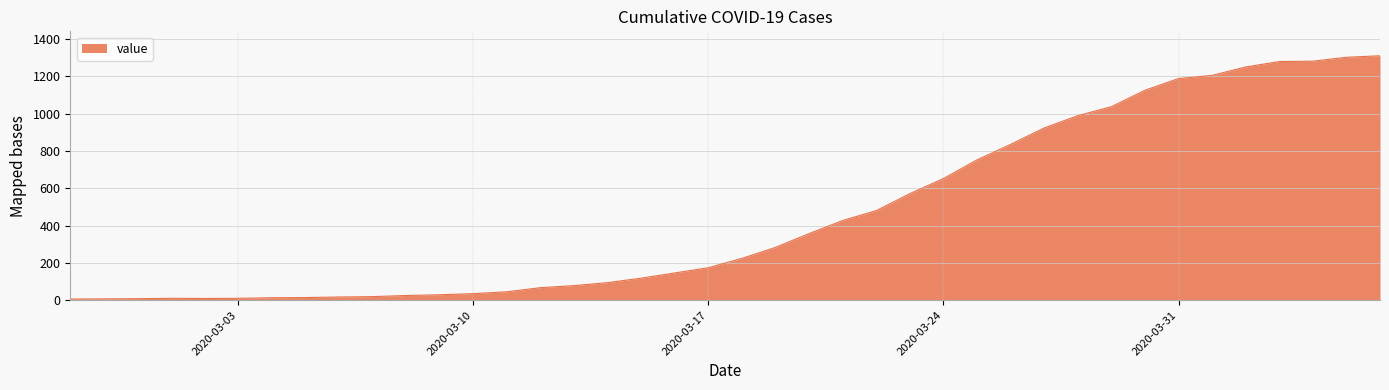

What is the difference between the maximum and minimum values?

1304